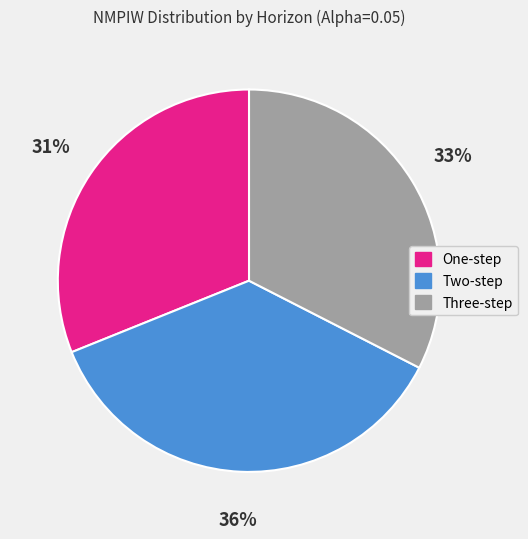

How many slices are in this pie chart?

3